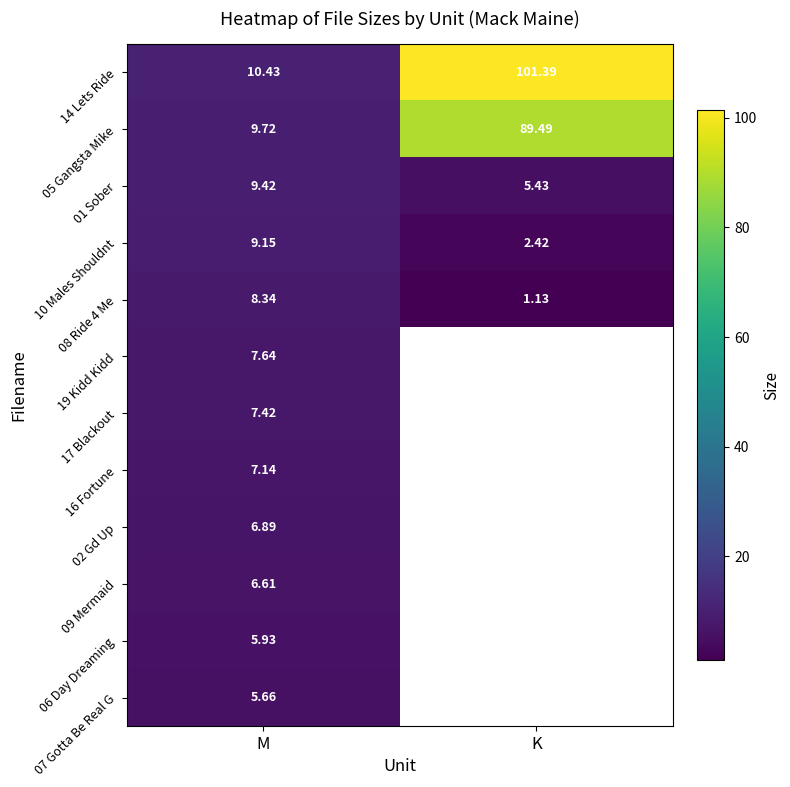

Where is 10 Males Shouldnt nearest to the value 5?

K